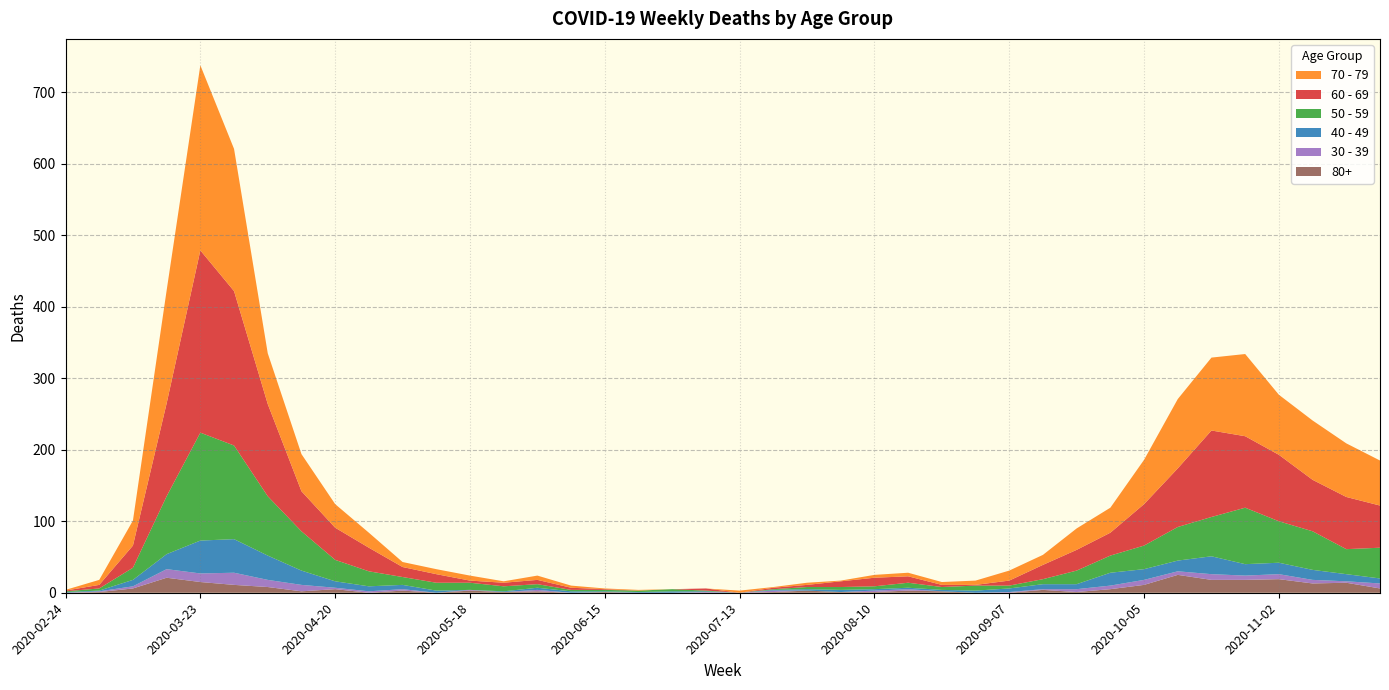

Reading left to right, list all the values displayed in this chart.

60 - 69: 1	5	31	130	255	216	129	56	45	33	14	12	3	5	6	3	1	0	0	3	0	2	3	8	12	9	3	1	7	20	29	32	58	82	121	100	93	72	73	59
70 - 79: 1	7	35	158	259	199	71	52	33	21	7	7	7	2	6	3	1	1	0	0	3	1	3	1	4	5	4	6	14	14	30	35	62	97	102	115	84	83	75	63
50 - 59: 1	3	17	81	151	131	83	55	30	21	11	11	10	7	5	2	2	2	3	1	0	1	3	4	4	7	4	7	4	7	19	24	33	47	55	79	58	54	35	43
40 - 49: 1	1	9	21	46	47	34	20	9	7	6	3	0	1	3	2	1	1	2	1	0	1	2	3	2	2	2	3	5	7	7	18	15	15	25	16	16	14	10	7
30 - 39: 0	1	3	12	12	17	10	9	2	2	2	0	1	0	2	0	0	0	0	1	0	2	0	0	2	2	0	0	1	1	4	5	7	5	8	6	7	5	2	7
80+: 0	1	6	21	15	11	8	2	5	0	3	0	3	1	2	0	1	0	0	0	0	1	3	1	1	3	2	0	0	4	1	5	11	25	18	18	19	13	14	6